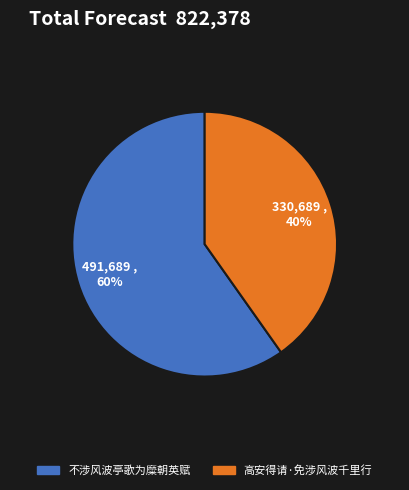

Approximately how many times larger is the value at 高安得请·免涉风波千里行 compared to 不涉风波亭歌为糜朝英赋?

0.7